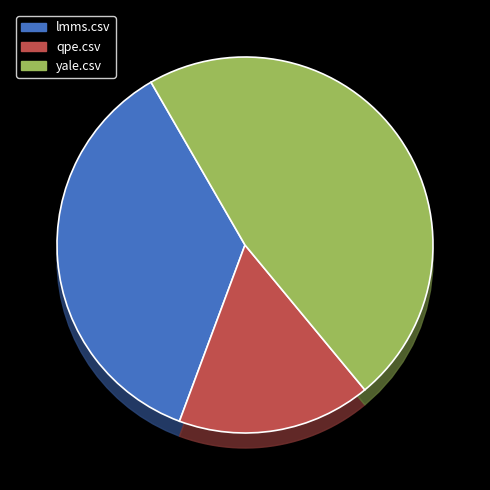

What percentage is the lmms.csv slice, to the nearest percent?

36%